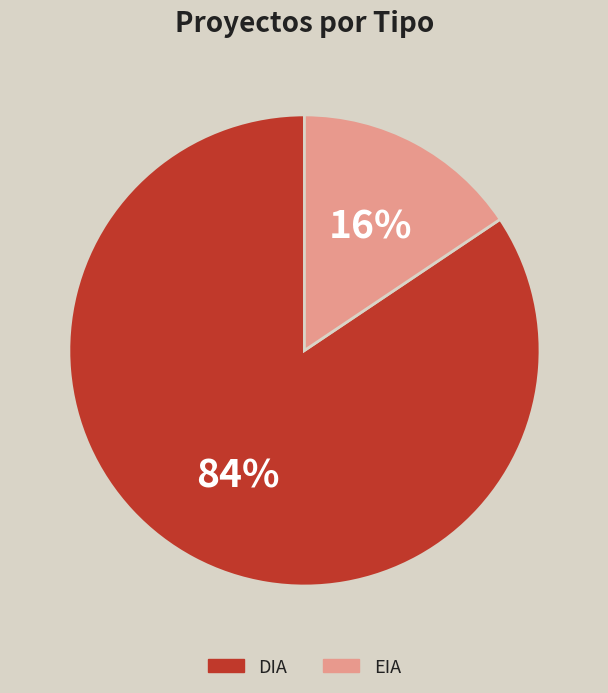

Count the number of slices in the pie.

2